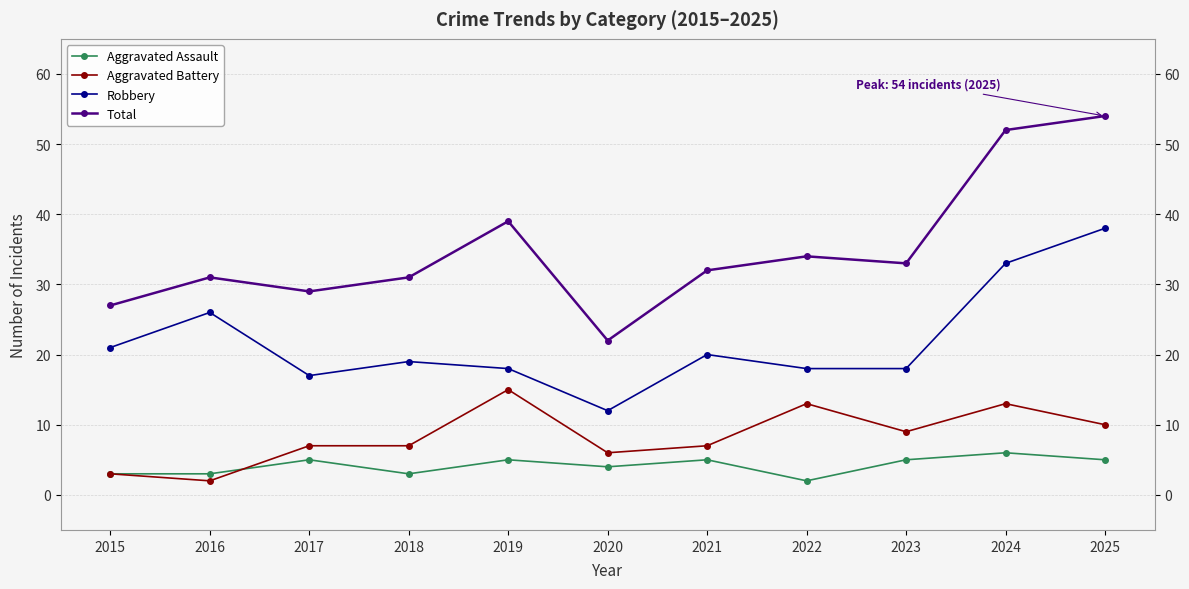

How many lines are shown in the chart?

4